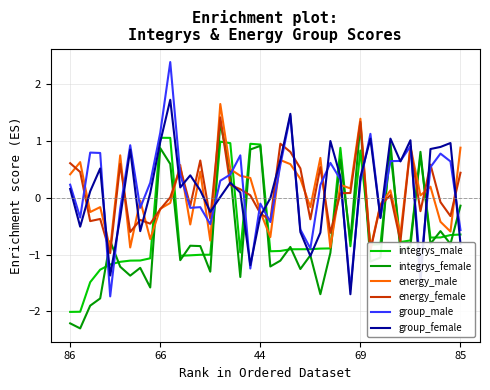

How many positive values does the group_male series have?

24